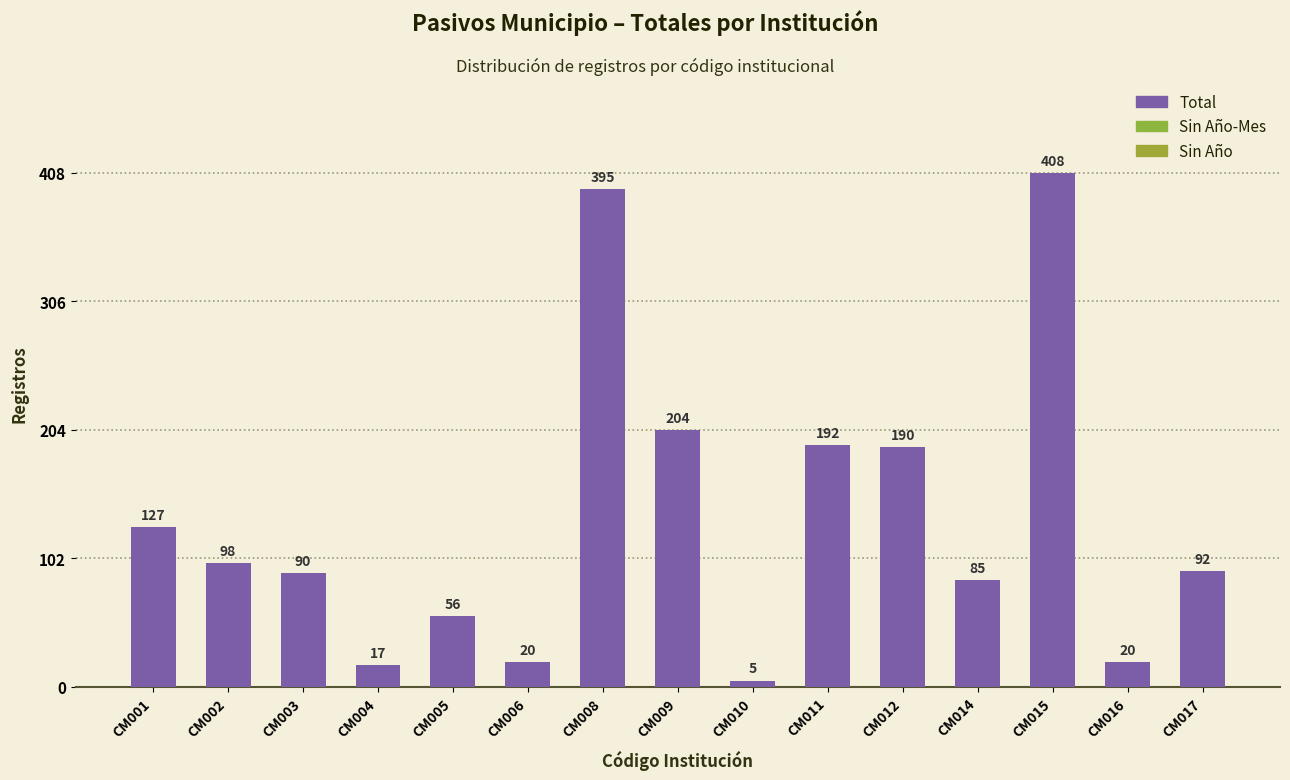

How many bars are there in total?

15